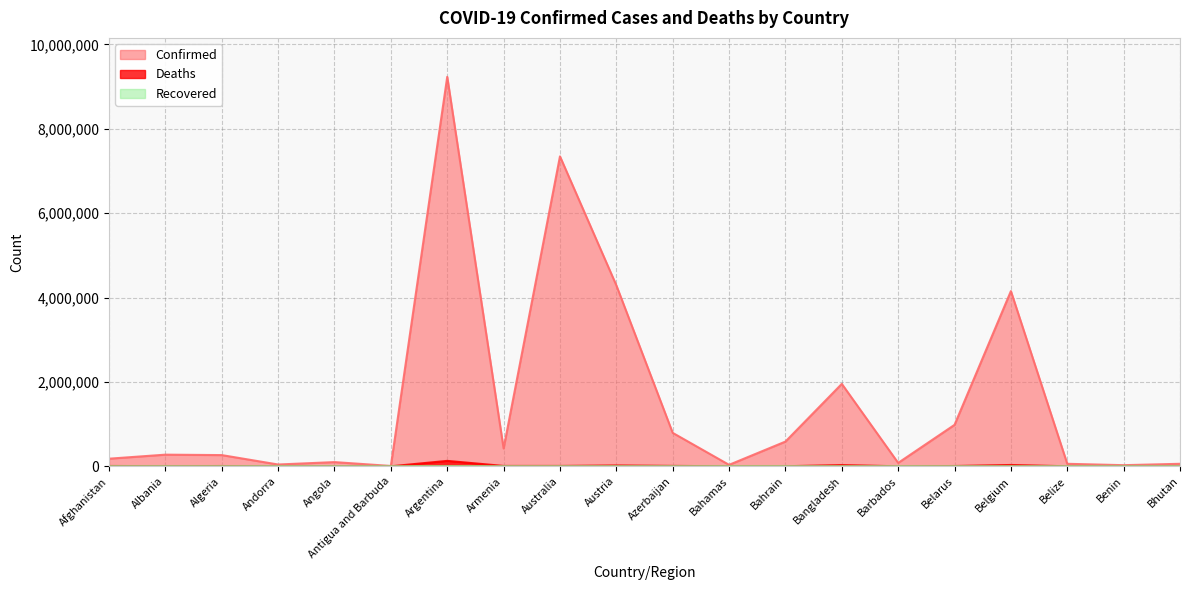

What is the difference between the highest and lowest values at Bahamas?

34861